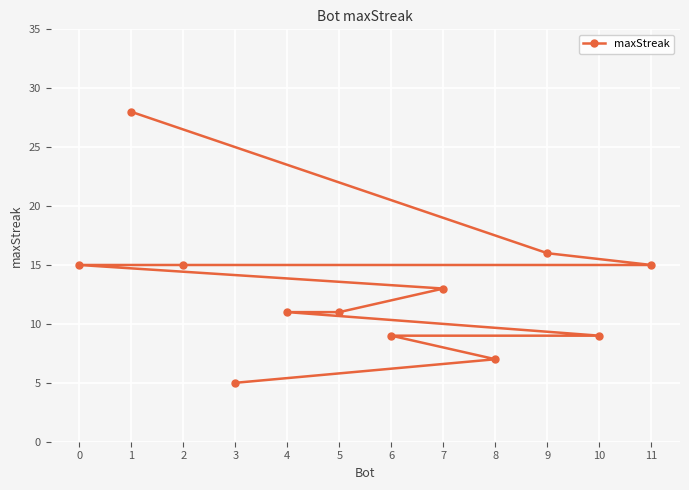

What is the value of the 3rd point from the left?

15